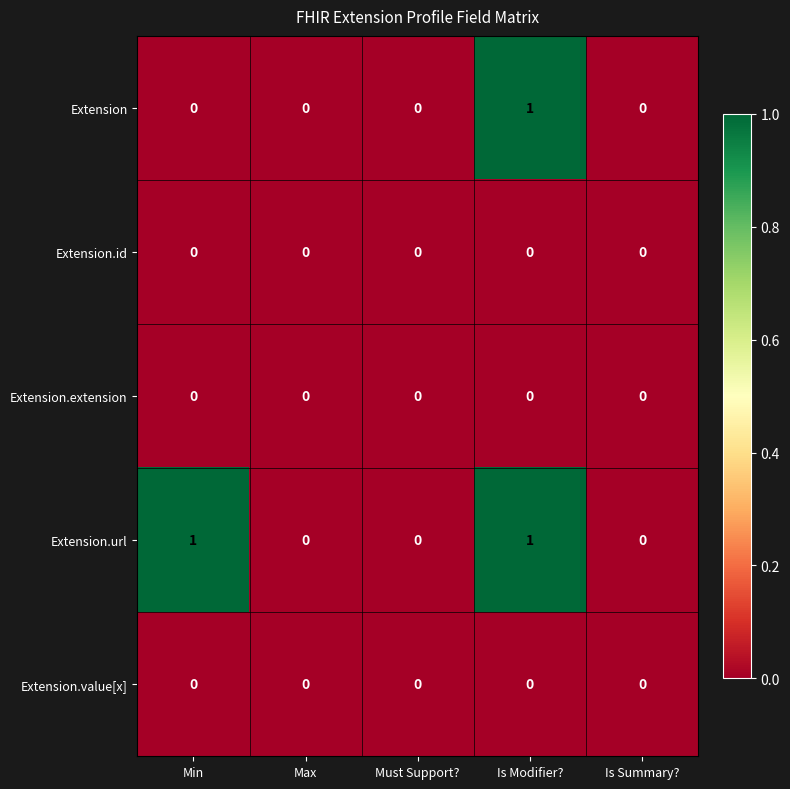

Which series has the largest total across all categories?

Extension.url